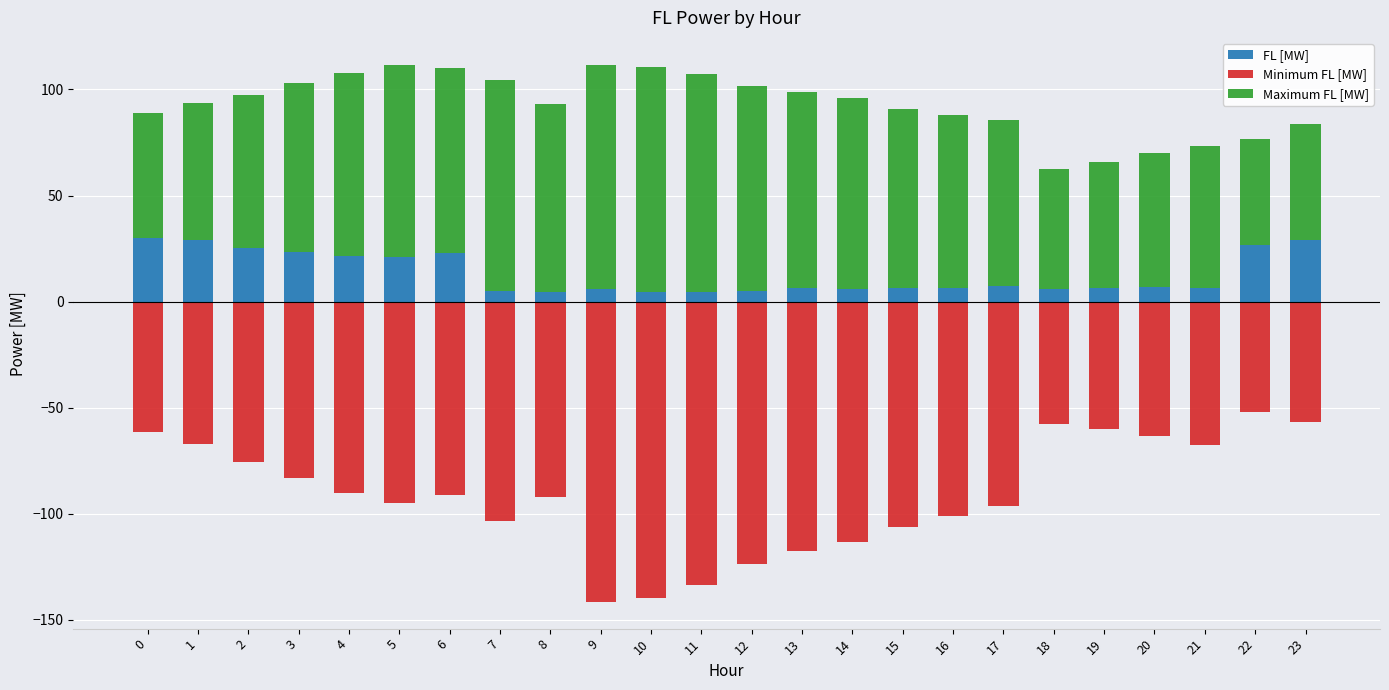

Is the value of Maximum FL [MW] at 9 greater than the value of Minimum FL [MW] at 18?

Yes